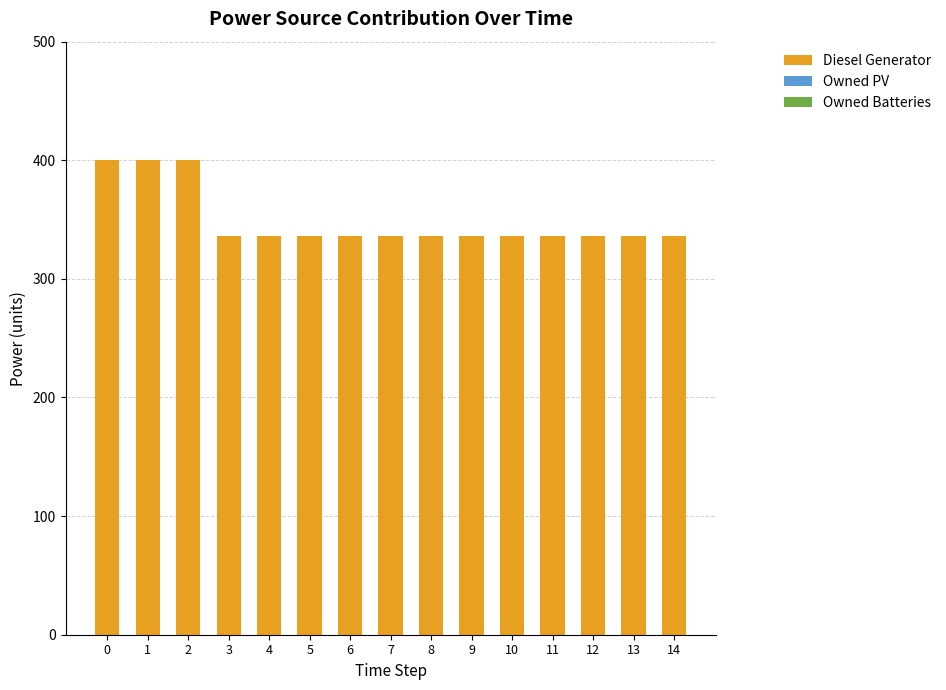

Reading left to right, transcribe all the data shown in this chart.

400	400	400	336	336	336	336	336	336	336	336	336	336	336	336